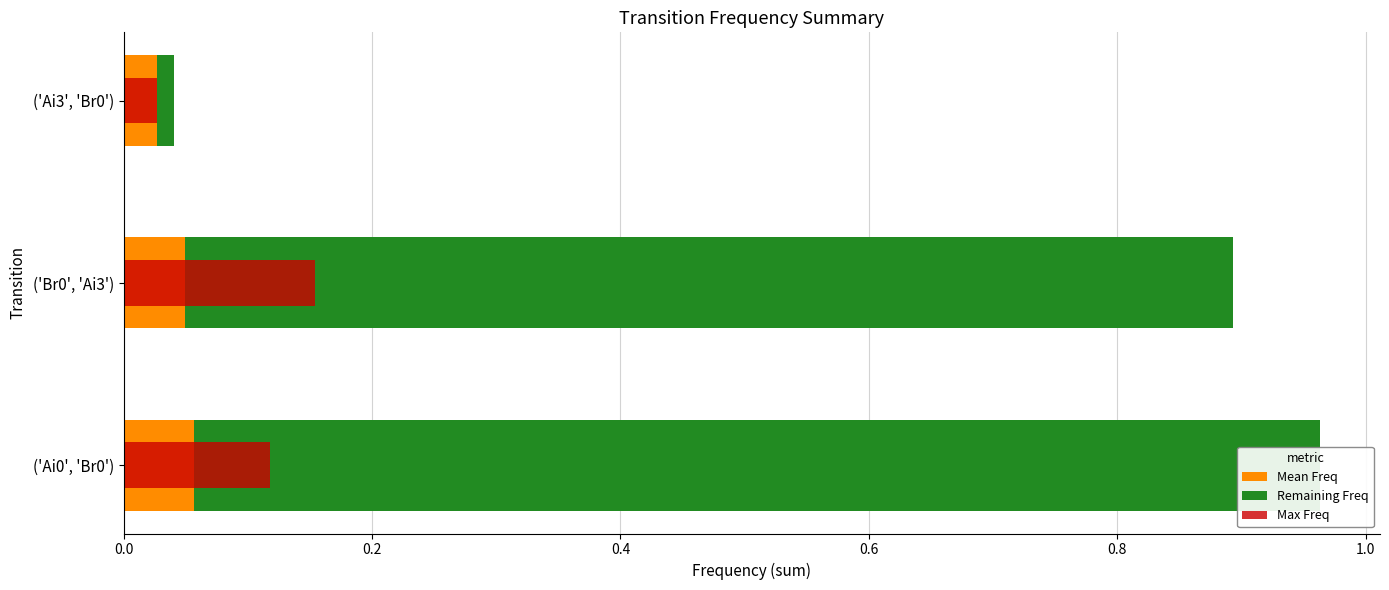

The value of Max Freq at ('Ai0', 'Br0') is 0.1. True or false?

False